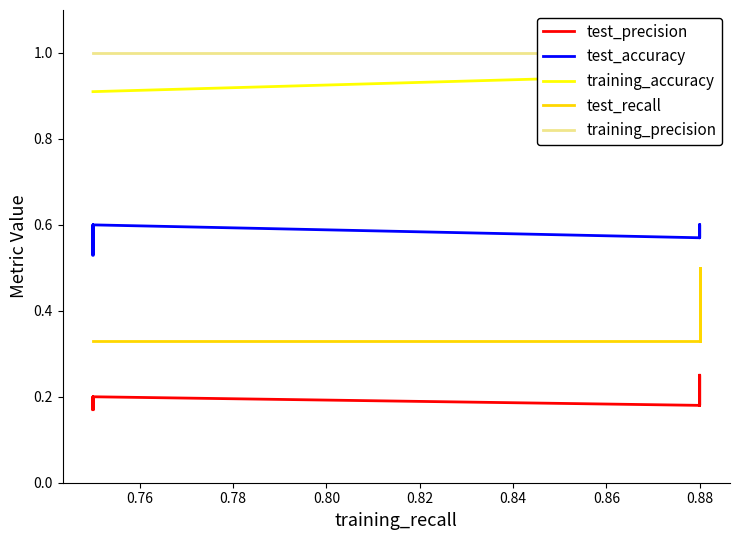

What is the highest value of the training_precision series?

1.0